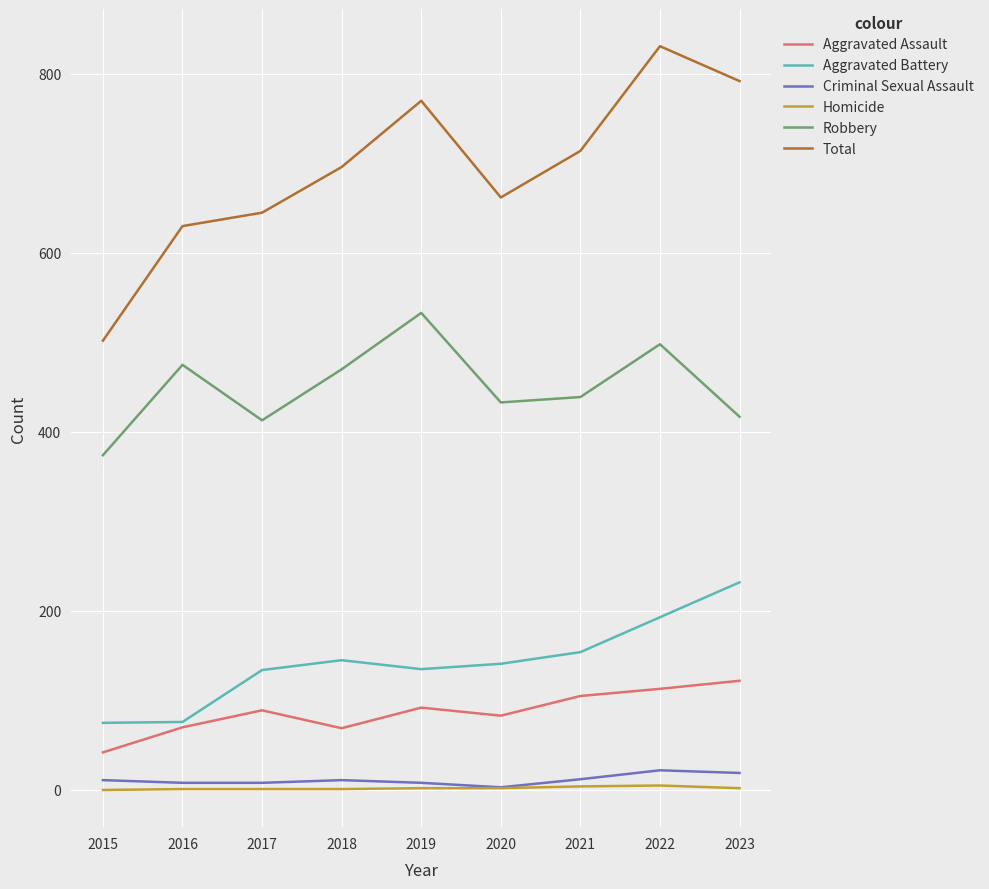

True or false: Aggravated Assault has more than 2 interior local peaks.

False